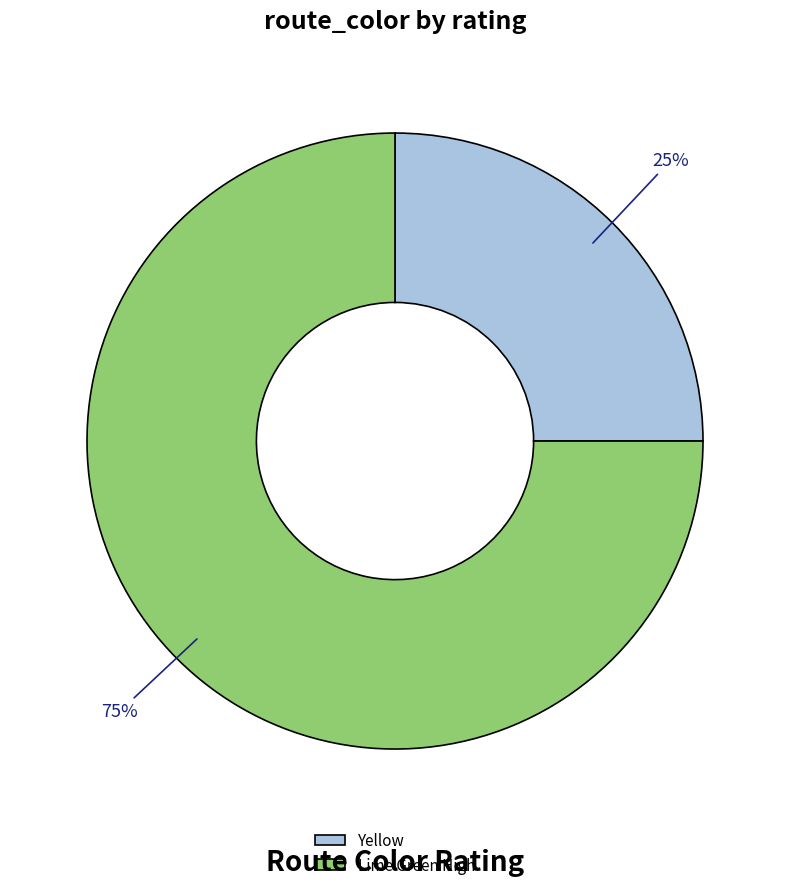

To the nearest percent, what is the difference between the largest and smallest slice percentages?

50%